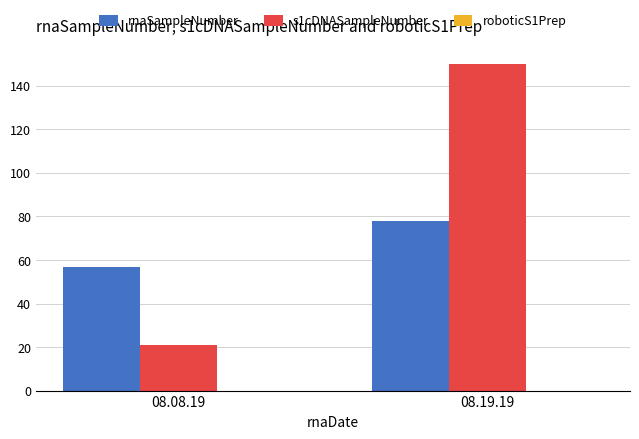

Which series has the widest spread of values?

s1cDNASampleNumber